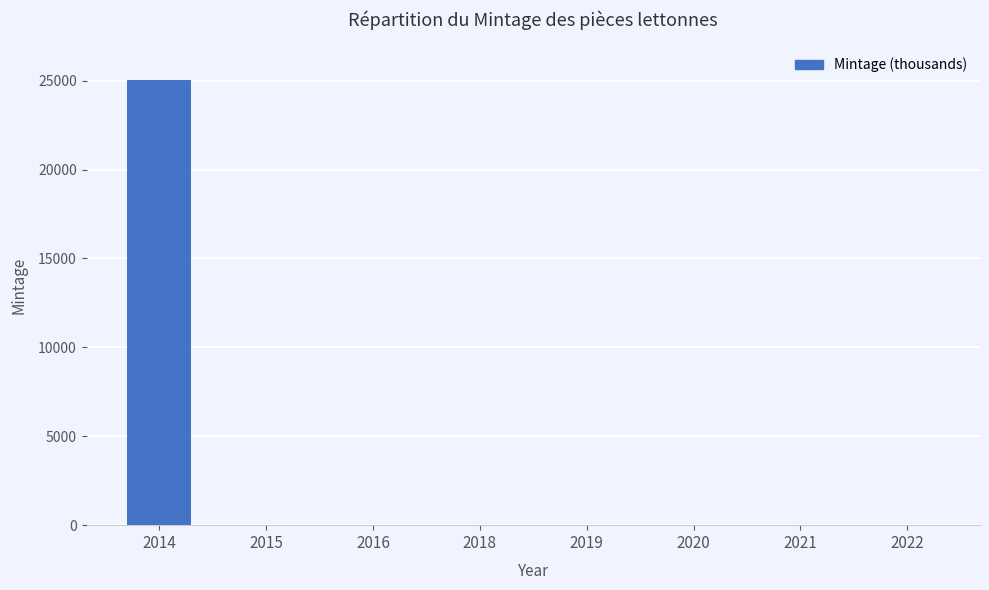

Where does the data first go above 7?

2014